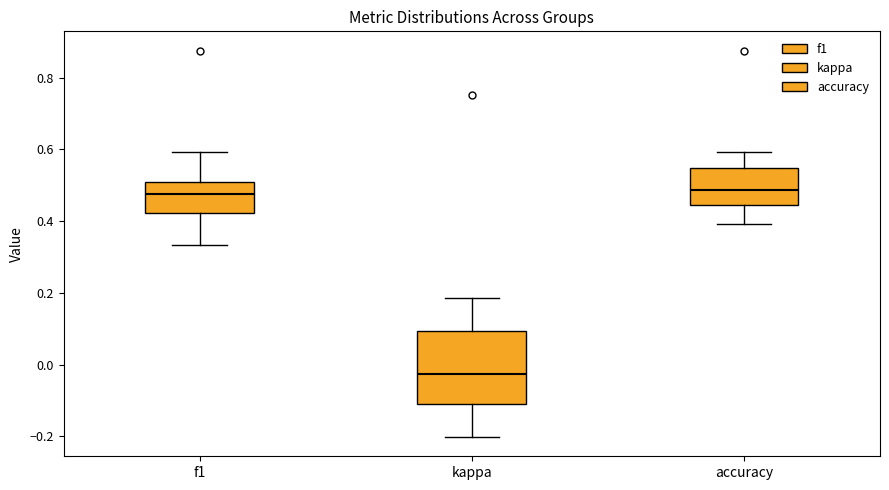

Reading left to right, transcribe this box plot: for each box, give where its median line is, the range the box spans, and where its two whiskers end, as read against the y-axis. The values are not printed on the chart, so give them approximately, as read against the axis.

f1: median 0.48, box 0.42 to 0.50, whiskers 0.34 to 0.60
kappa: median -0.02, box -0.12 to 0.10, whiskers -0.20 to 0.18
accuracy: median 0.48, box 0.44 to 0.54, whiskers 0.40 to 0.60